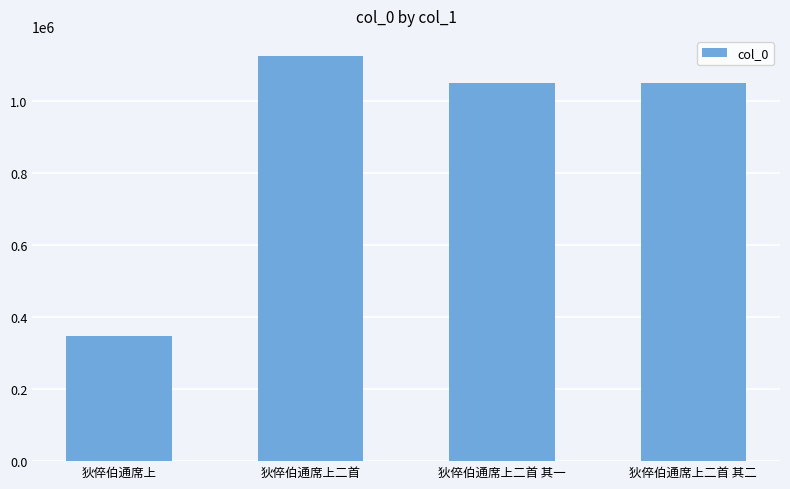

How many categories are shown in the chart?

4